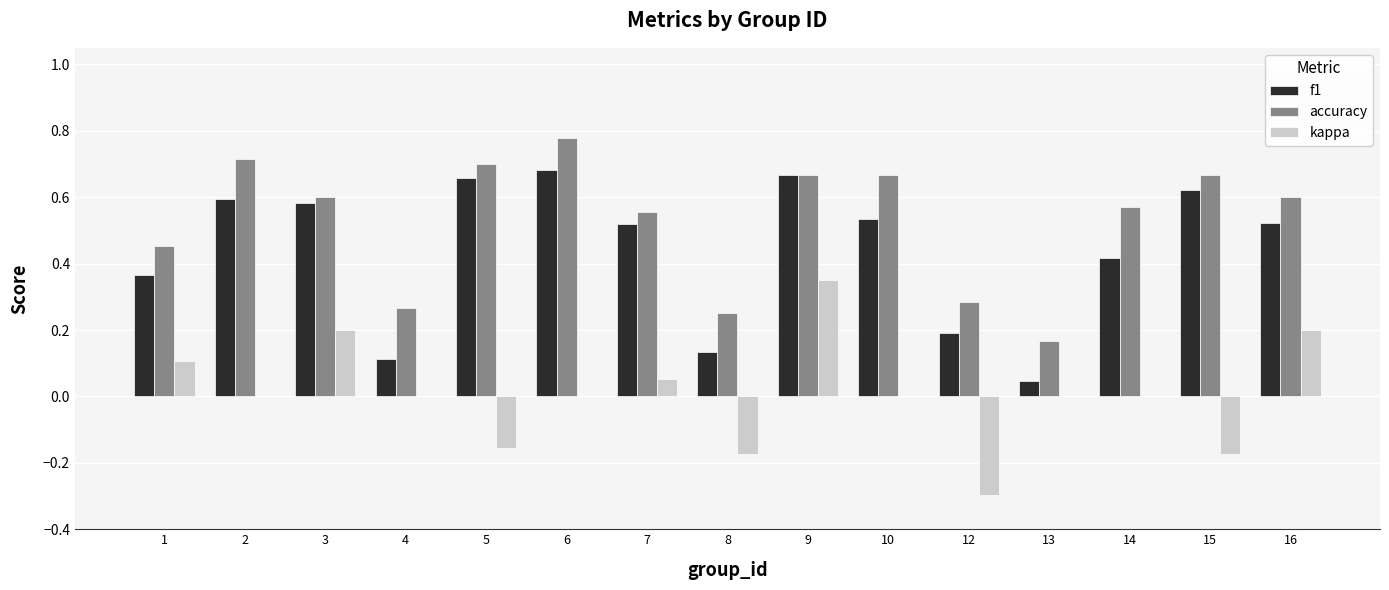

Which label corresponds to the largest value in the chart?

6